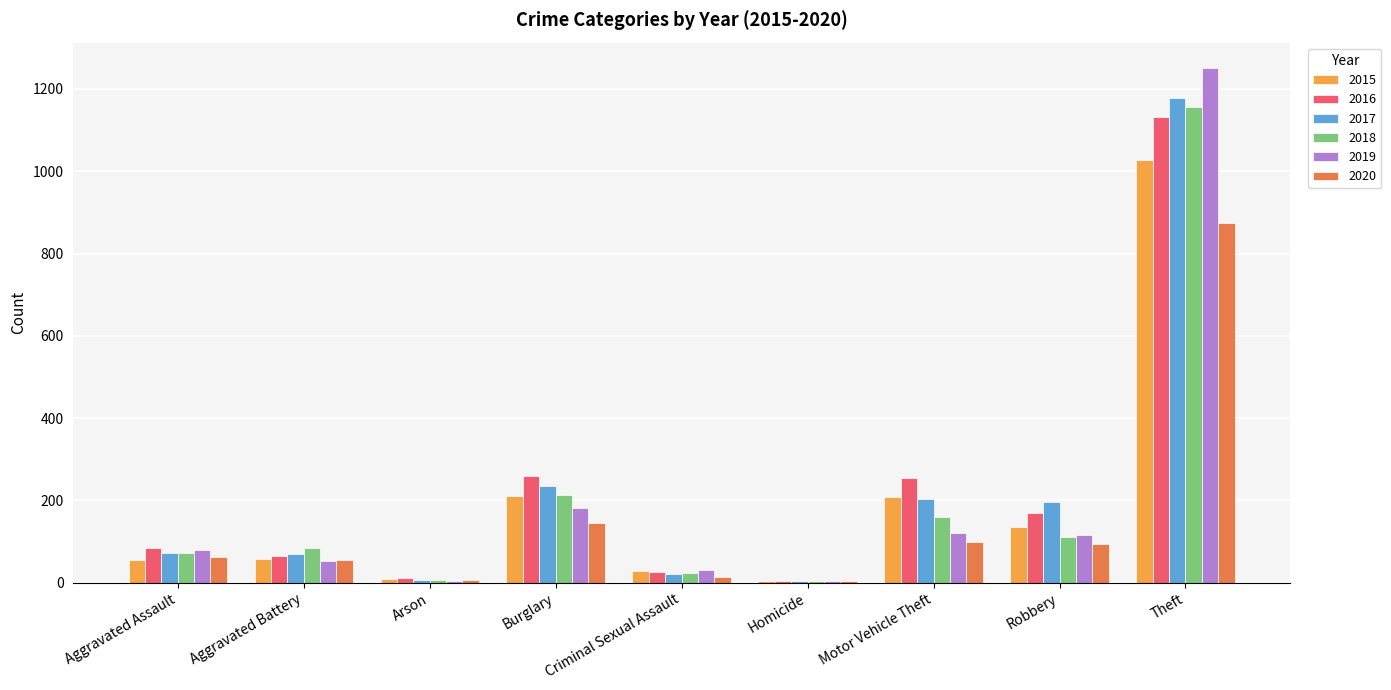

What is the total value across all series at Criminal Sexual Assault?

146